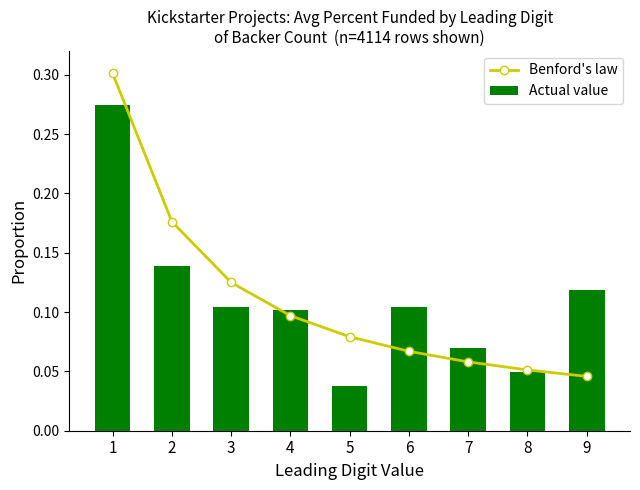

Is it true that Benford's law equals 0.0 at 6?

False